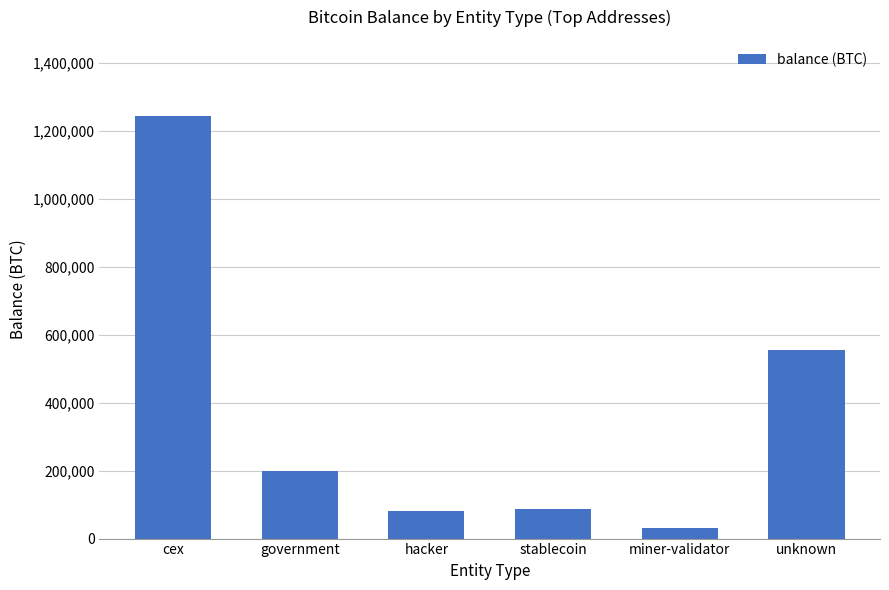

Reading left to right, extract all data points from this chart.

cex=1243539.3	government=200014.1	hacker=79957.3	stablecoin=86335.5	miner-validator=31643.4	unknown=553846.3